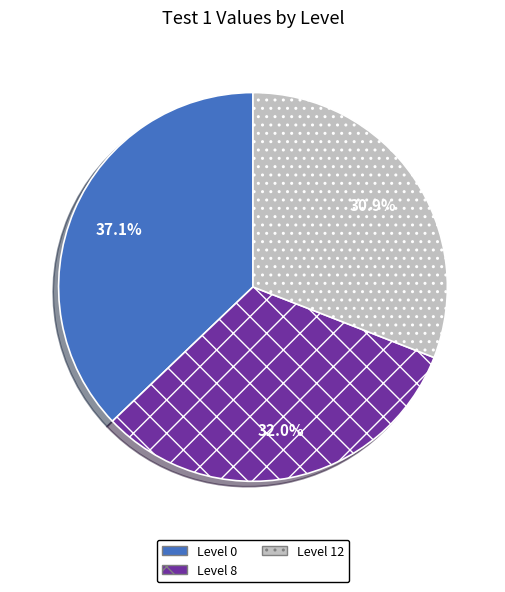

Is there any slice that represents more than half of the pie?

No